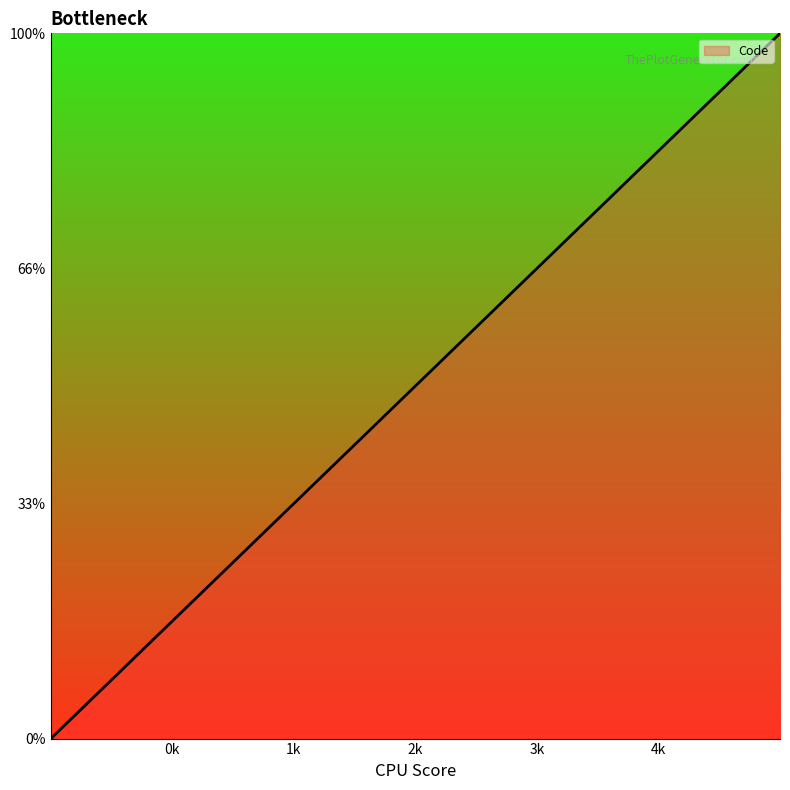

What is the difference between the maximum and second lowest values?

1